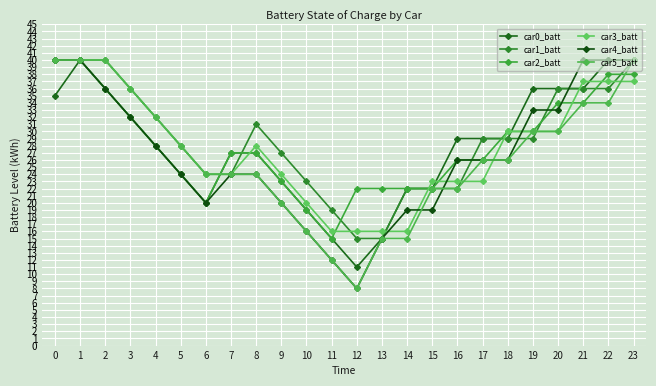

True or false: car3_batt and car1_batt intersect in this chart.

True